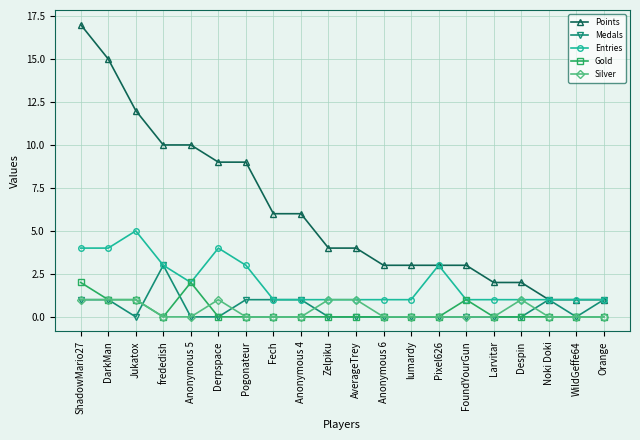

What are all the series names shown in the legend?

Points, Medals, Entries, Gold, Silver